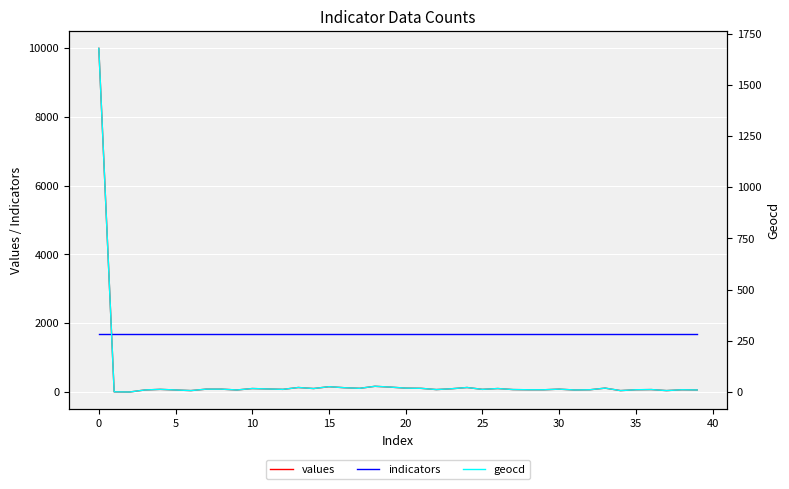

True or false: geocd and indicators intersect in this chart.

False